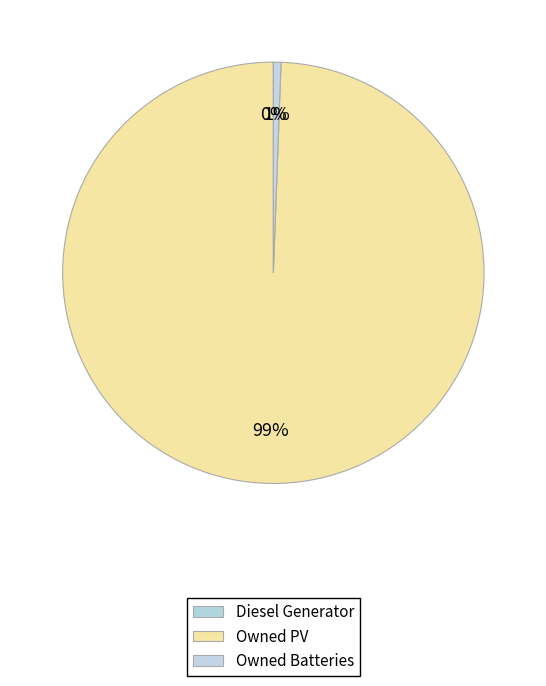

Which category accounts for the majority?

Owned PV